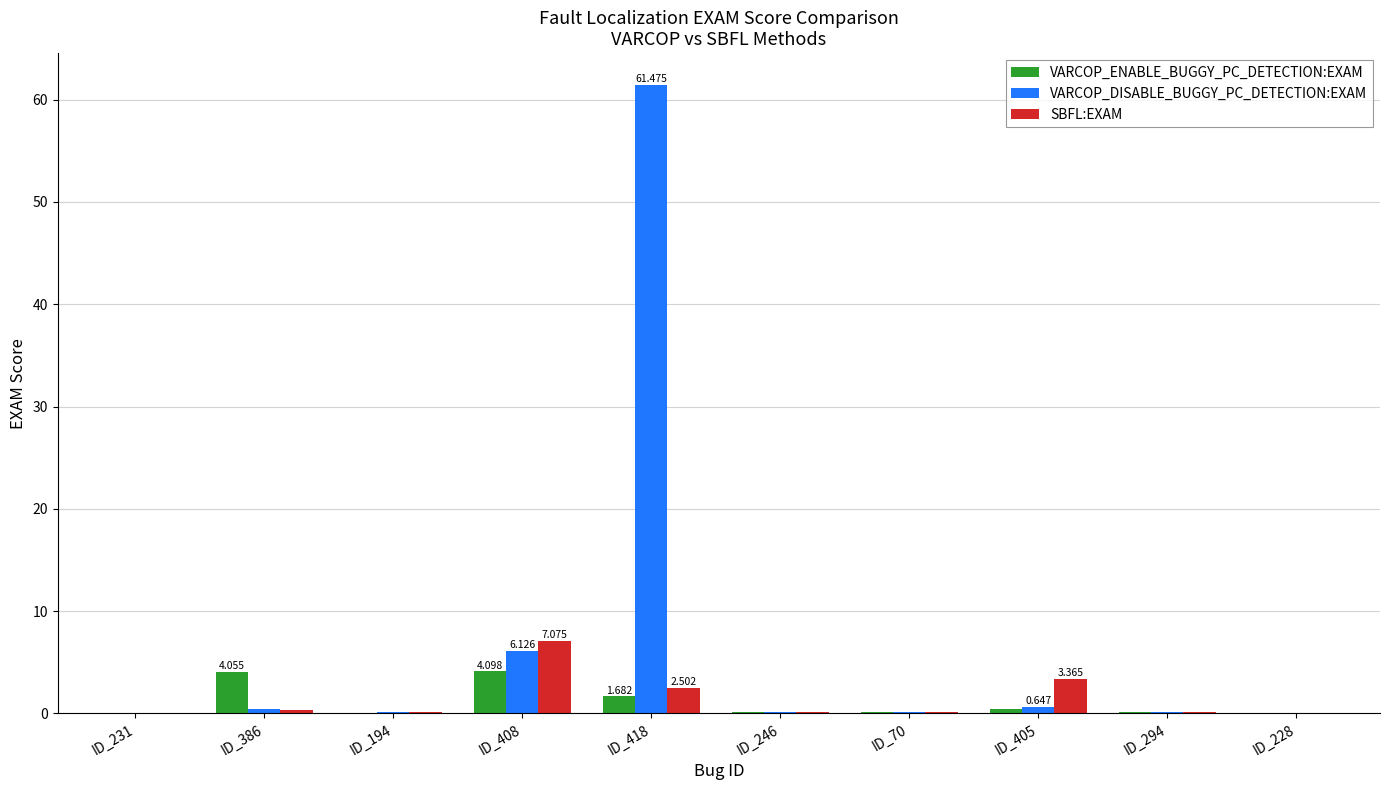

How many groups of bars are there?

10